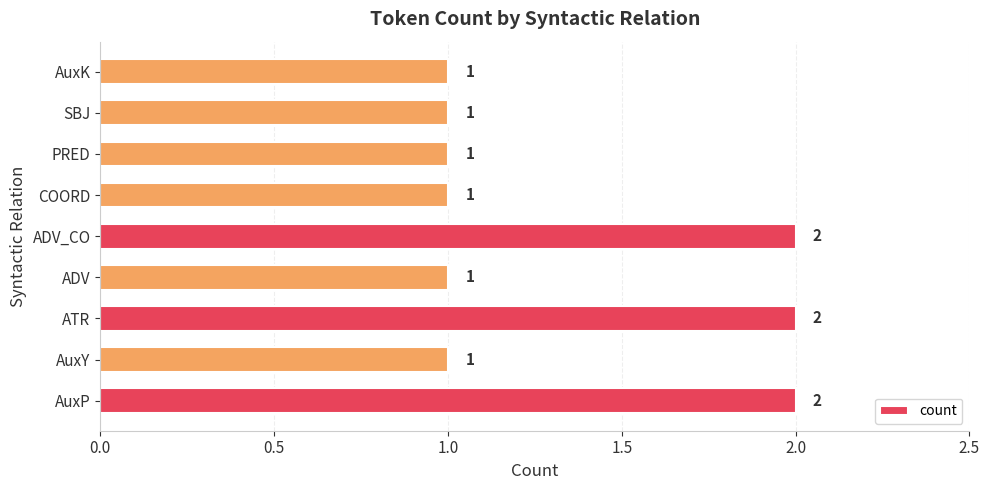

Count the number of data series in this chart.

1